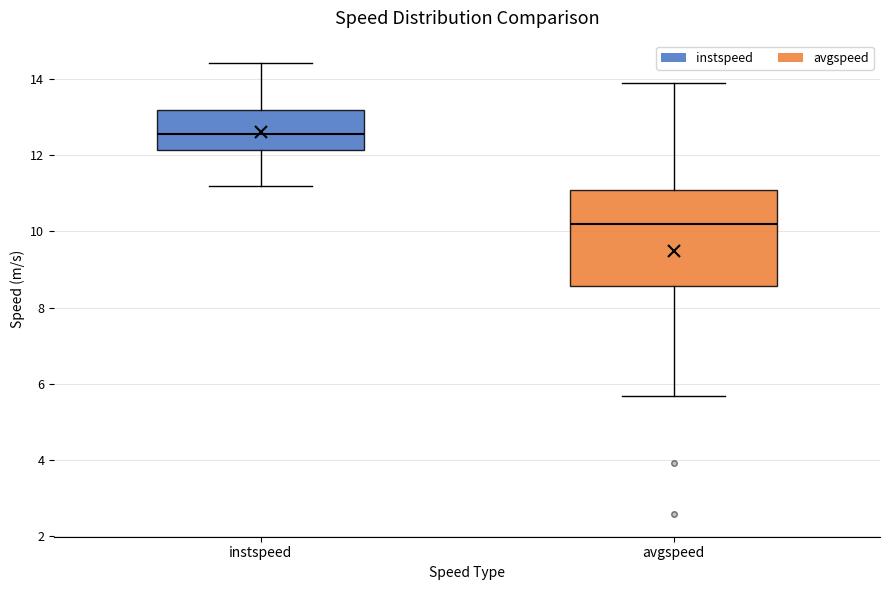

Comparing the boxes themselves (not the whiskers), which one is the tallest?

avgspeed